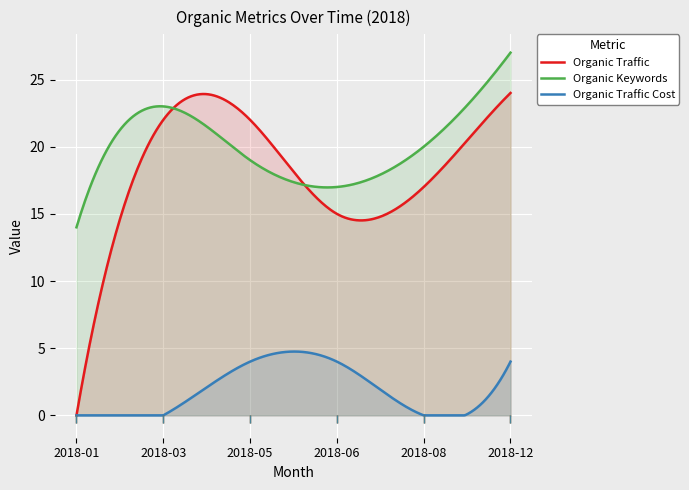

At which label is Organic Traffic Cost closest to 2?

2018-01